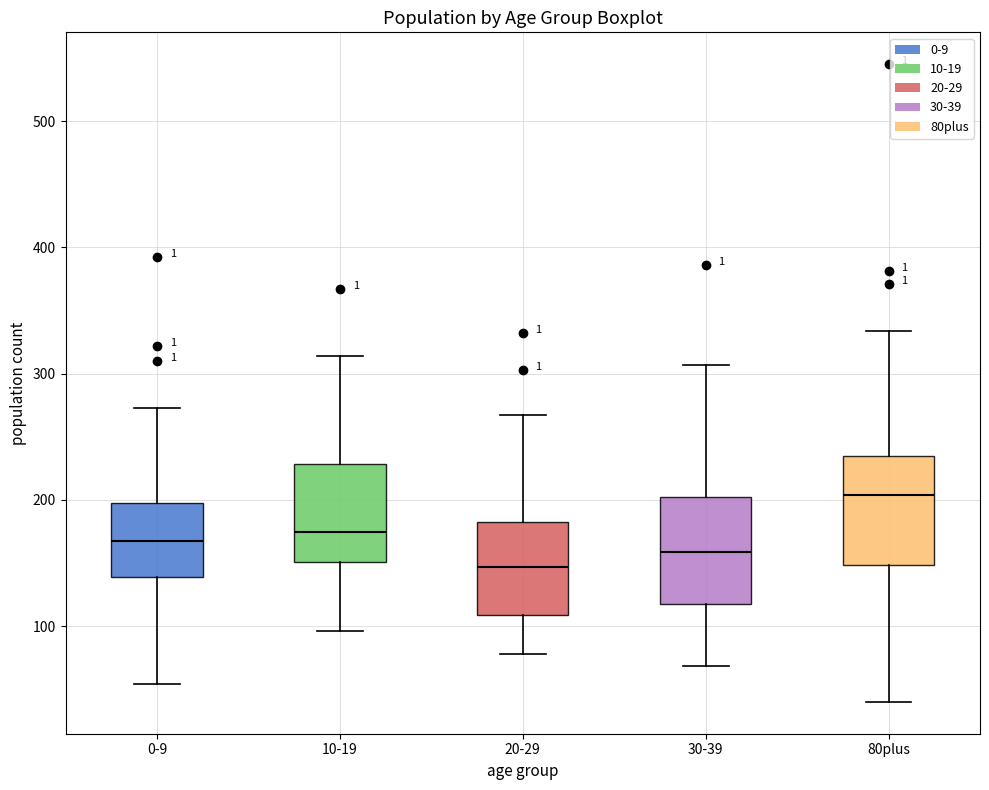

Reading left to right, read every box against the y-axis: the position of its median line, the range the box covers, and the ends of its whiskers. The values are not printed on the chart, so give them approximately, as read against the axis.

0-9: median 170, box 140 to 200, whiskers 50 to 270
10-19: median 170, box 150 to 230, whiskers 100 to 310
20-29: median 150, box 110 to 180, whiskers 80 to 270
30-39: median 160, box 120 to 200, whiskers 70 to 310
80plus: median 200, box 150 to 230, whiskers 40 to 330